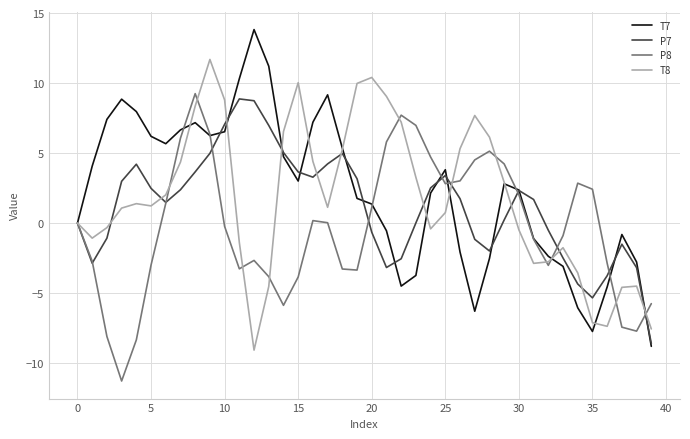

What is the greatest value displayed?

13.8